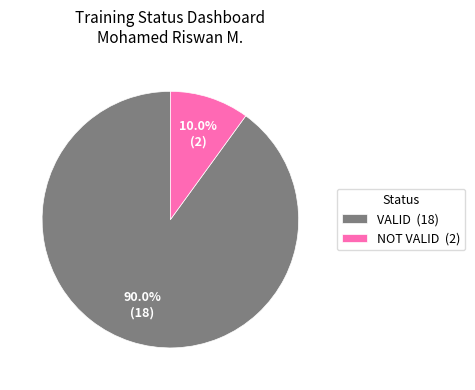

Which slice is the smallest?

NOT VALID